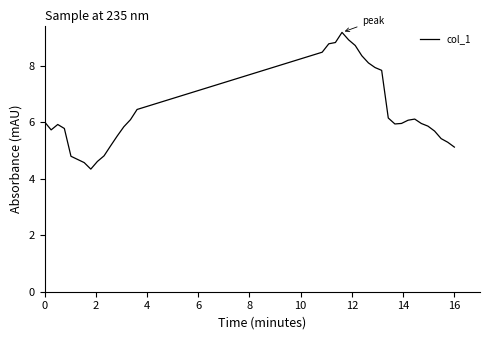

What is the maximum value shown in the chart?

9.2